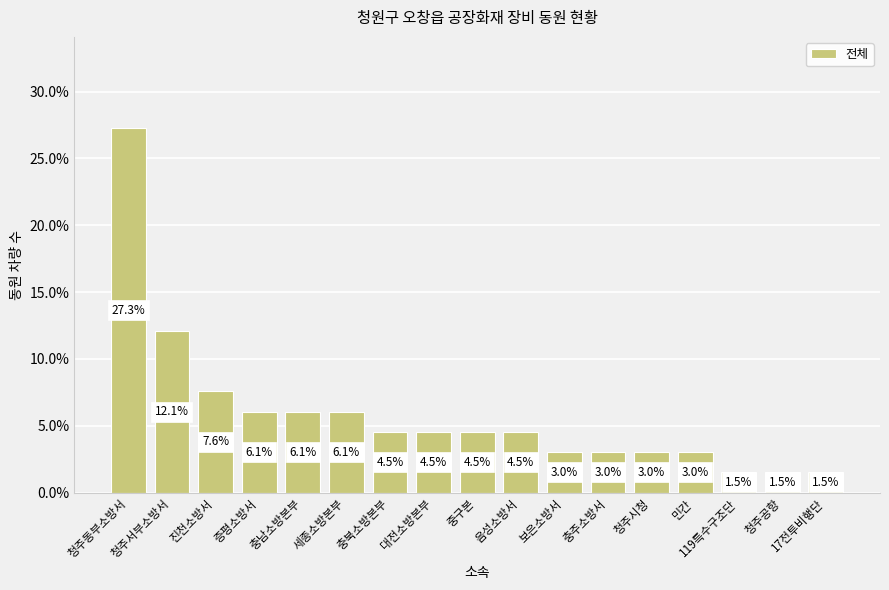

Which has a higher value, 청주공항 or 대전소방본부?

대전소방본부